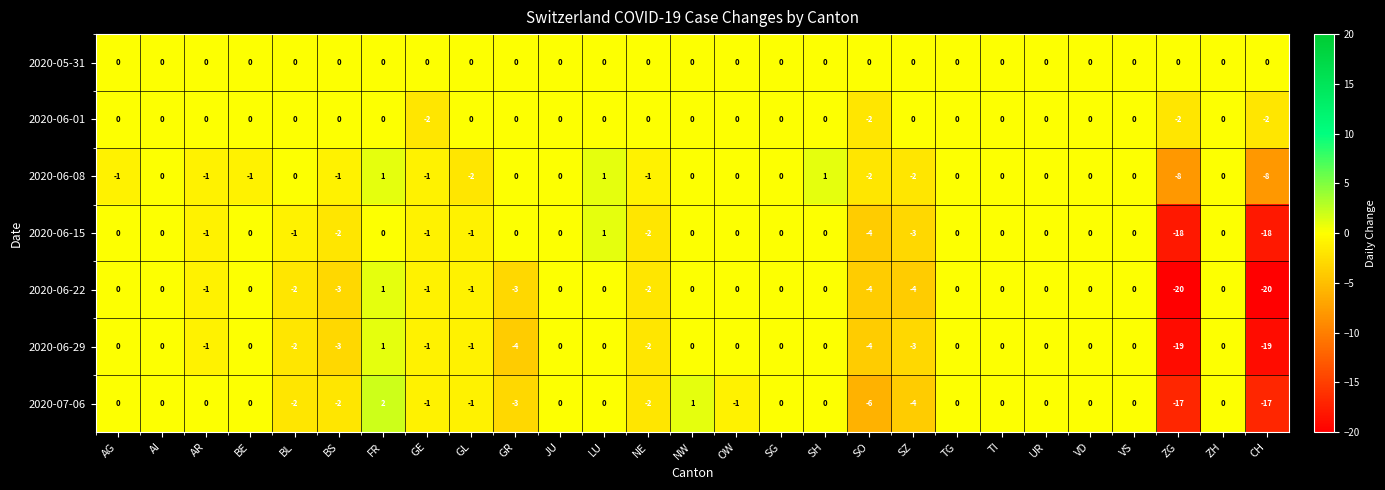

Is the value of 2020-07-06 at FR greater than the value of 2020-06-08 at ZH?

Yes